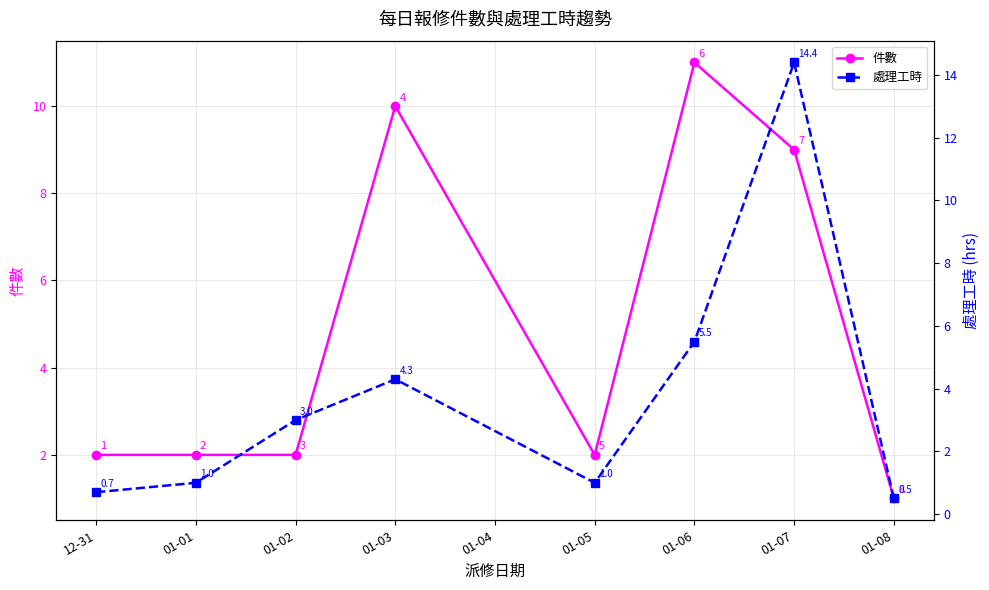

At which label does 件數 first exceed 2?

01-03